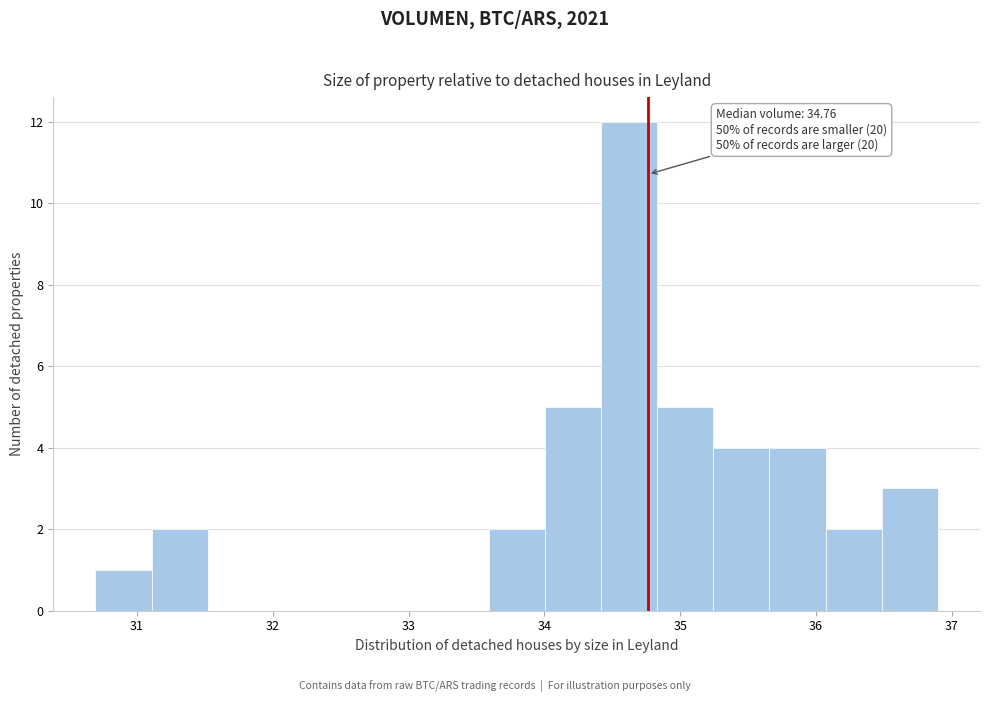

Which range on the x-axis has the tallest bar?

34.4 to 34.8